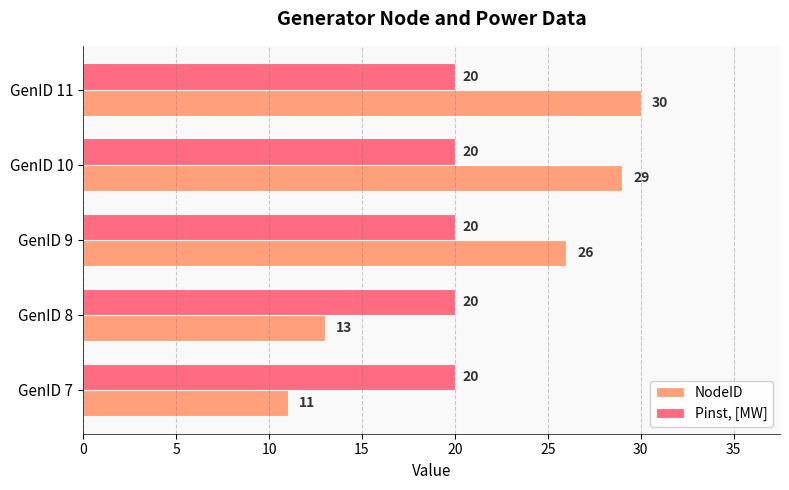

What is the maximum value for NodeID?

30